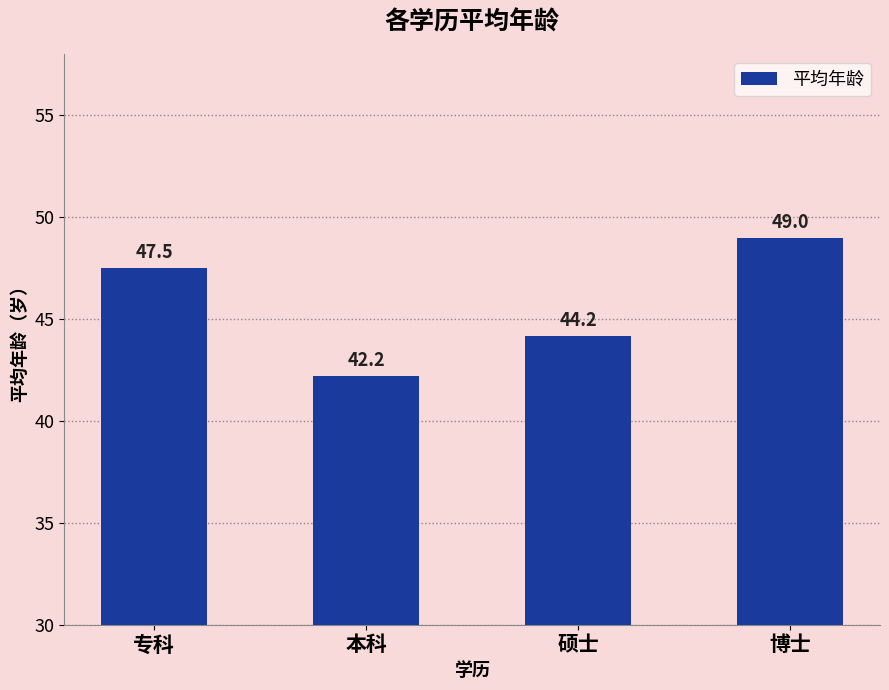

What is the minimum value shown in the chart?

42.2